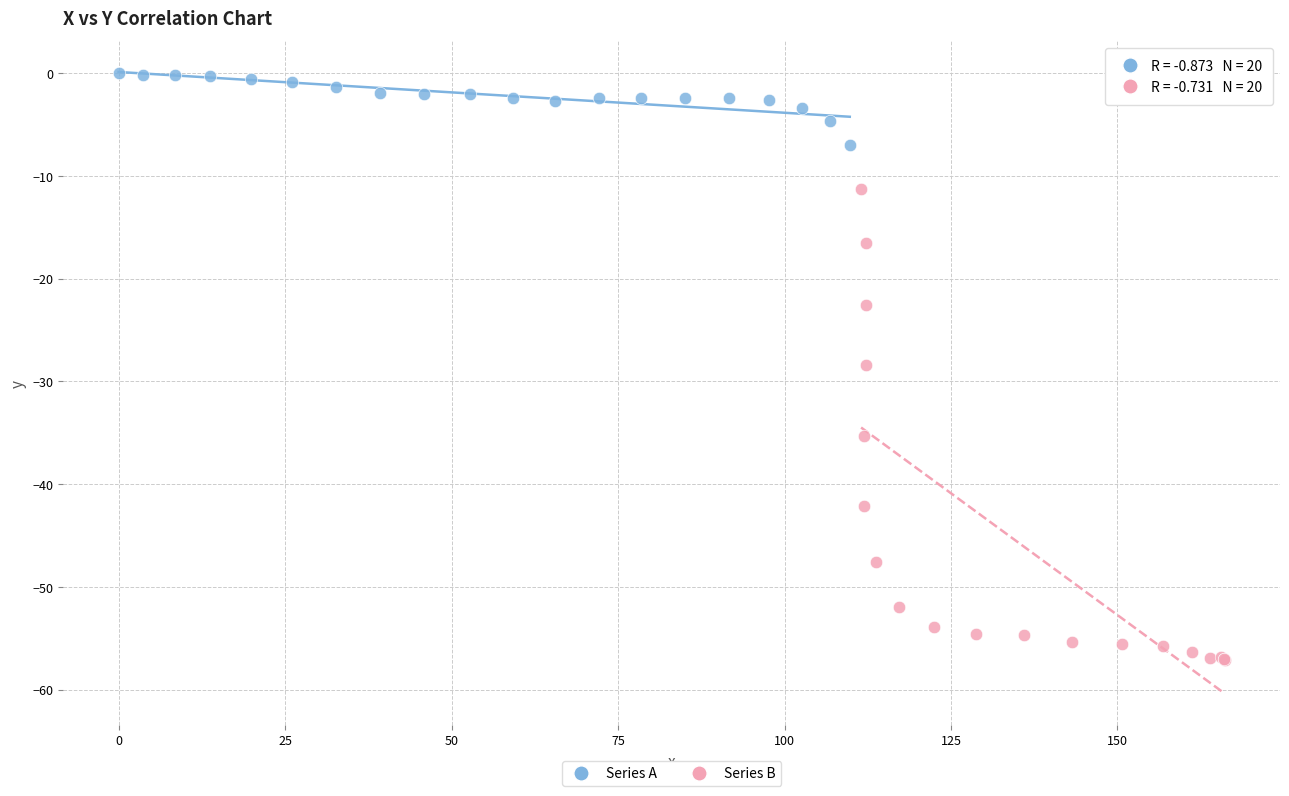

Which series contains the lowest Y value?

Series B